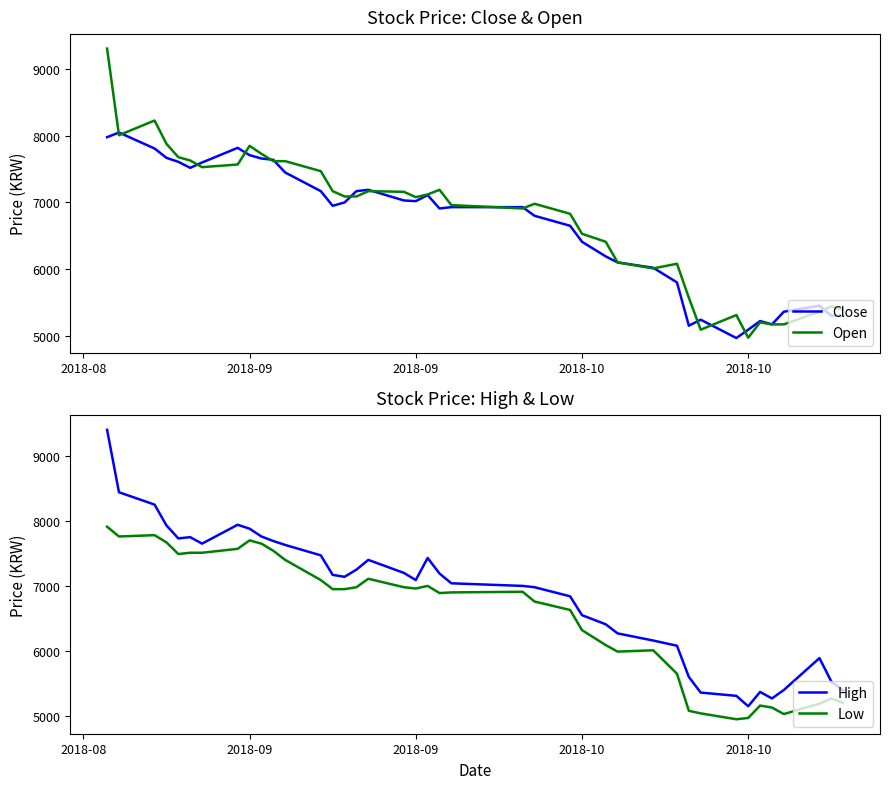

Reading right to left, transcribe all the data shown in this chart.

Close: 5300	5300	5450	5360	5170	5220	5090	4965	5240	5150	5800	6020	6100	6190	6410	6650	6800	6930	6930	6910	7110	7020	7030	7190	7170	7000	6950	7170	7450	7640	7660	7710	7820	7600	7520	7610	7670	7810	8050	7980
Open: 5390	5440	5360	5170	5170	5200	4970	5310	5090	5570	6080	6010	6100	6410	6530	6830	6980	6910	6960	7190	7120	7080	7160	7170	7090	7090	7170	7470	7620	7620	7730	7850	7570	7530	7630	7680	7880	8230	8010	9310
High: 5390	5530	5890	5400	5270	5370	5150	5310	5360	5600	6080	6160	6270	6410	6550	6840	6980	7000	7040	7190	7430	7090	7200	7400	7250	7140	7170	7470	7630	7690	7760	7880	7940	7650	7750	7730	7930	8250	8440	9400
Low: 5200	5270	5190	5030	5130	5160	4970	4950	5040	5080	5650	6010	5990	6090	6320	6630	6760	6910	6900	6890	7000	6960	6980	7110	6980	6950	6950	7090	7400	7540	7650	7700	7570	7510	7510	7490	7670	7780	7760	7910